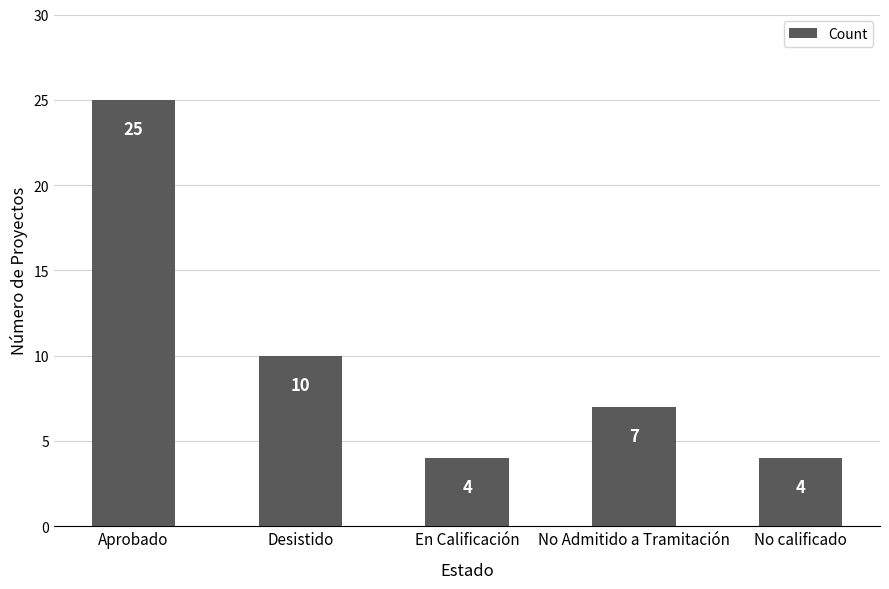

Is it true that the value at En Calificación is 4?

True